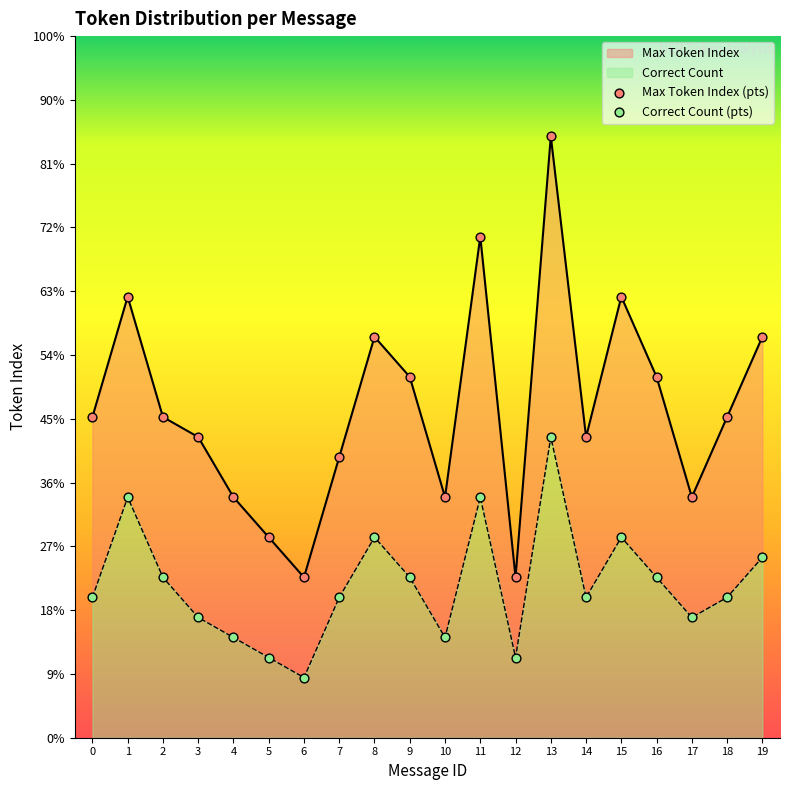

Which series has the largest total across all categories?

Max Token Index (pts)